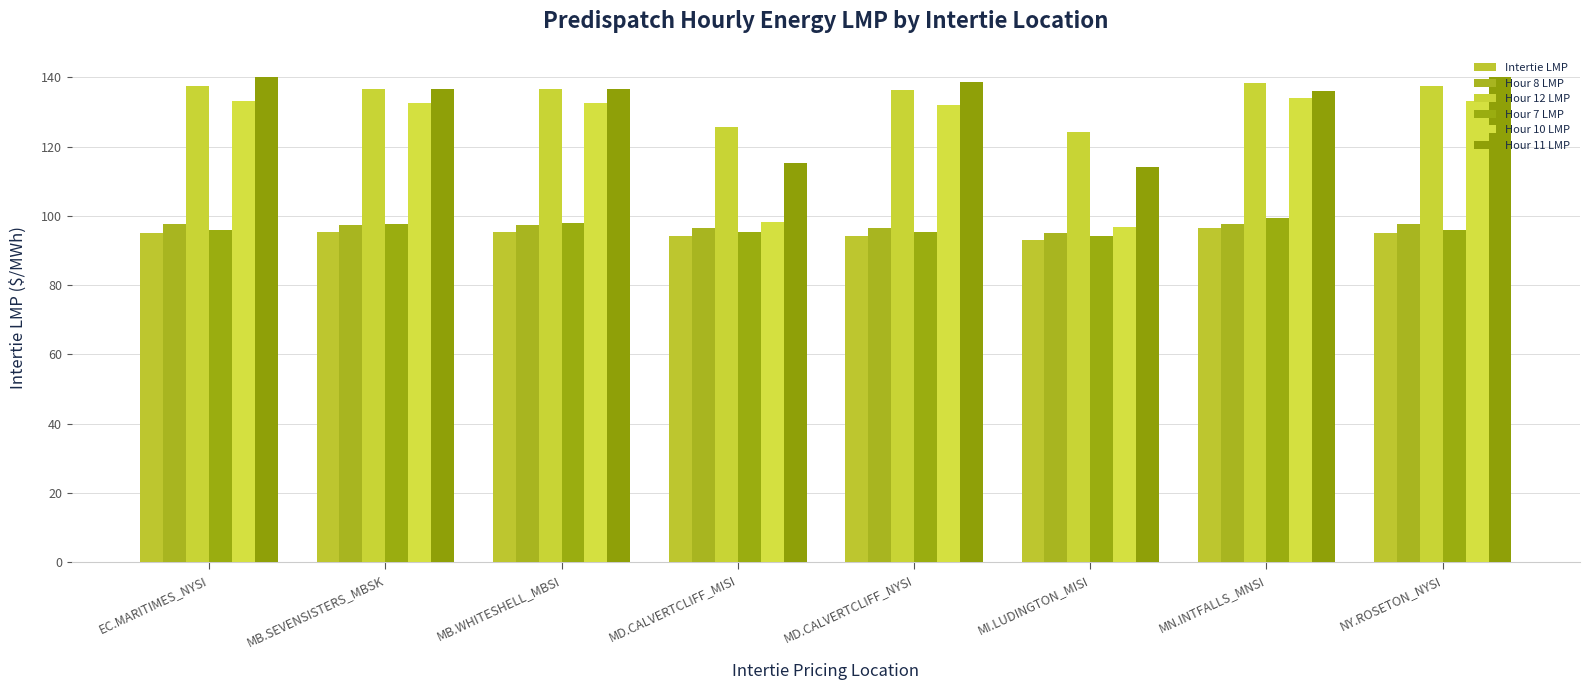

How many groups of bars are there?

8